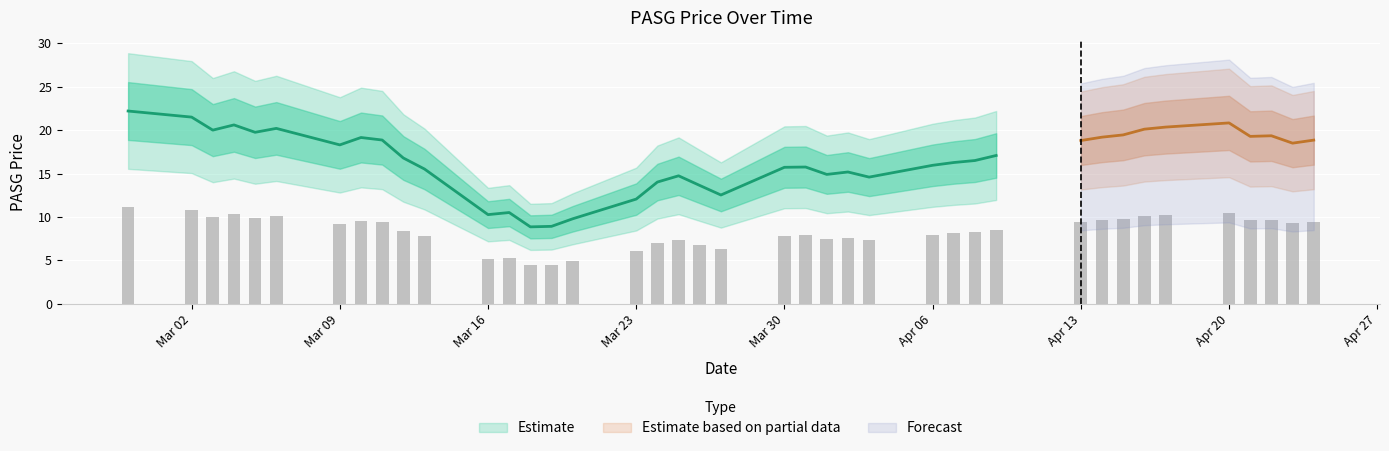

Reading left to right, list all the values displayed in this chart.

11.1	10.8	10.0	10.3	9.9	10.1	9.1	9.6	9.4	8.4	7.8	5.1	5.3	4.4	4.5	4.9	6.0	7.0	7.4	6.8	6.3	7.9	7.9	7.5	7.6	7.3	8.0	8.1	8.2	8.5	9.4	9.6	9.7	10.1	10.2	10.4	9.6	9.7	9.2	9.4